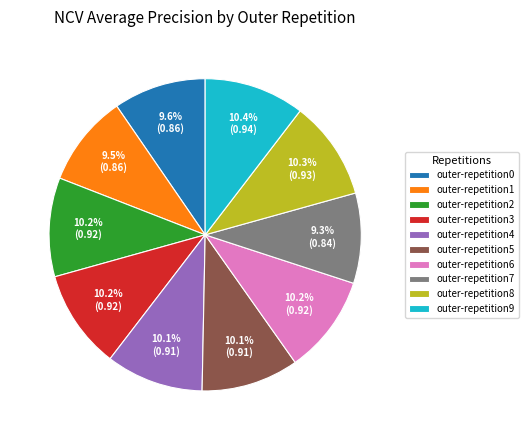

Do outer-repetition1 and outer-repetition2 together represent more than half of the pie?

No